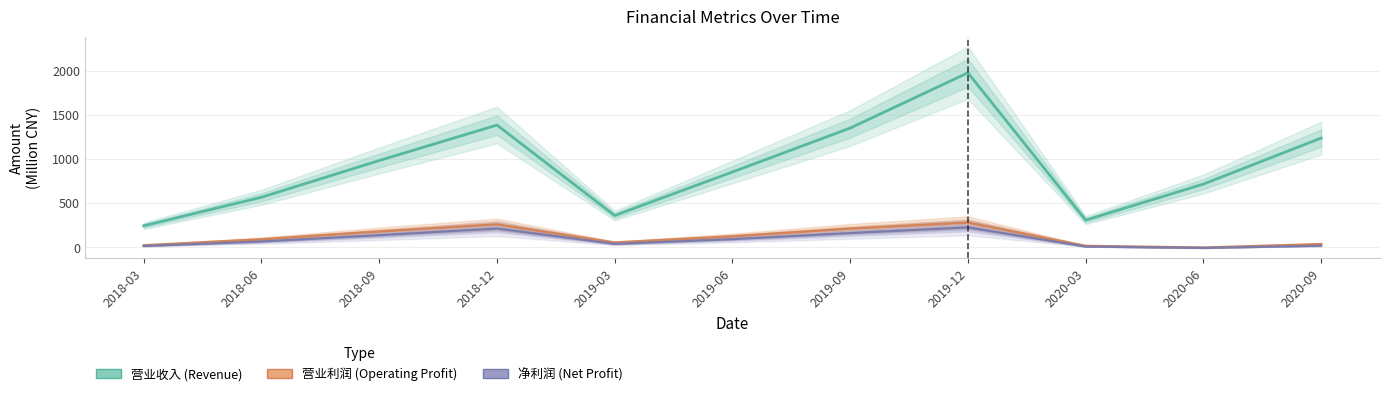

In 净利润 (Net Profit), how many points are lower than both neighbors (excluding endpoints)?

2